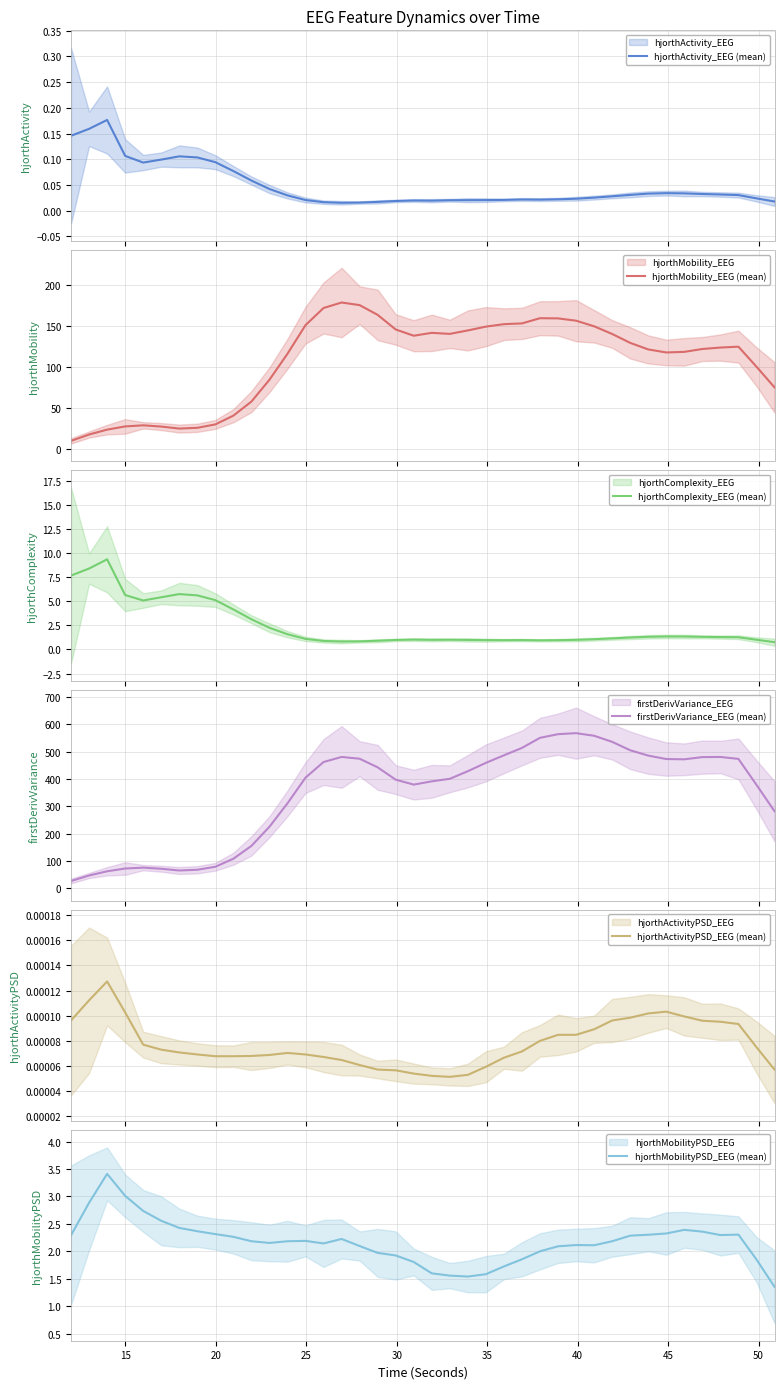

How many series are shown in this chart?

6